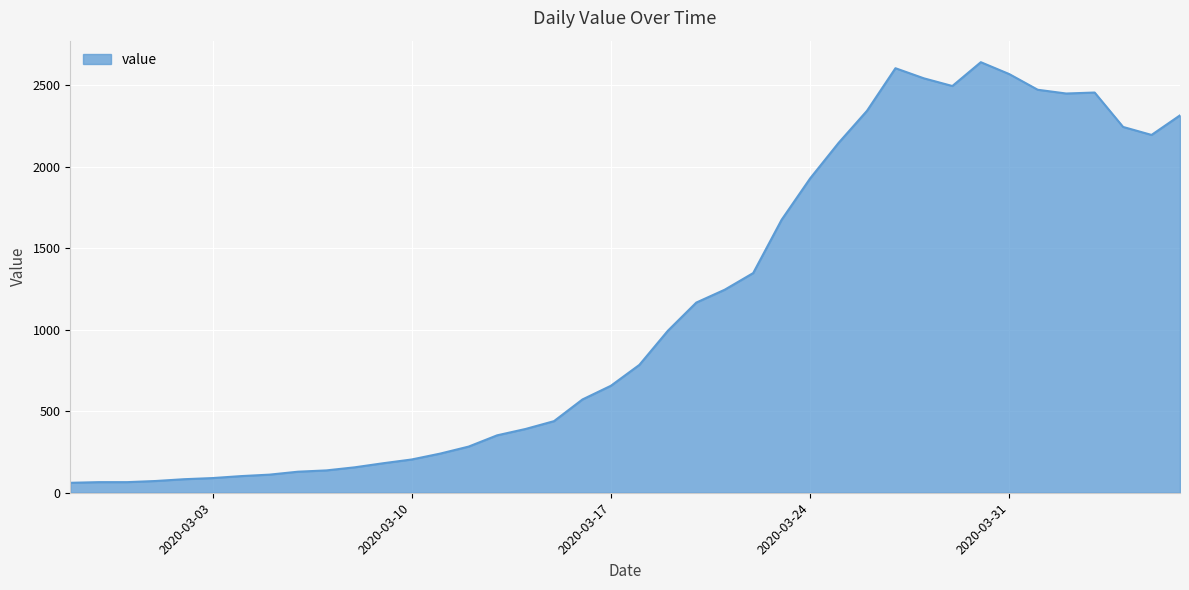

What is the maximum value shown in the chart?

2640